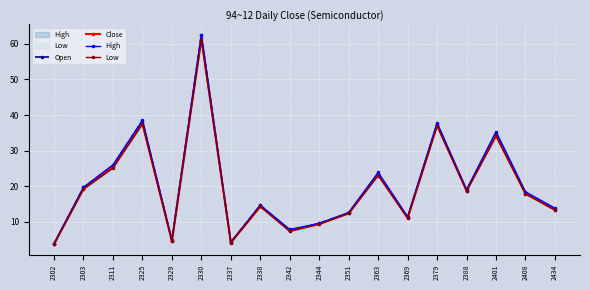

True or false: High and Low intersect in this chart.

False